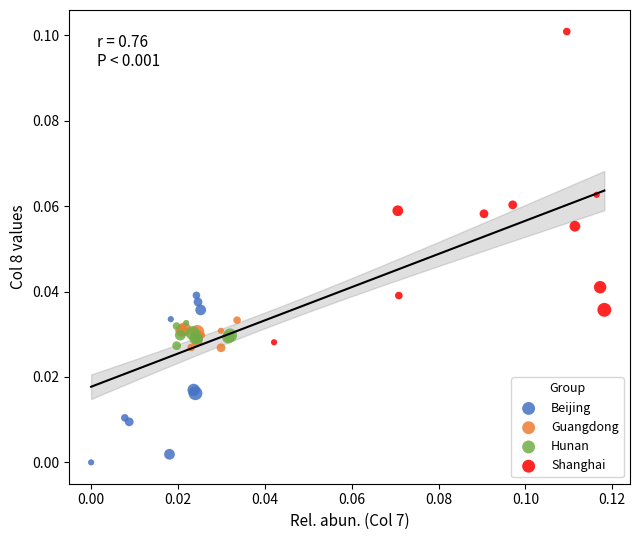

Which series reaches the minimum Y coordinate?

Beijing